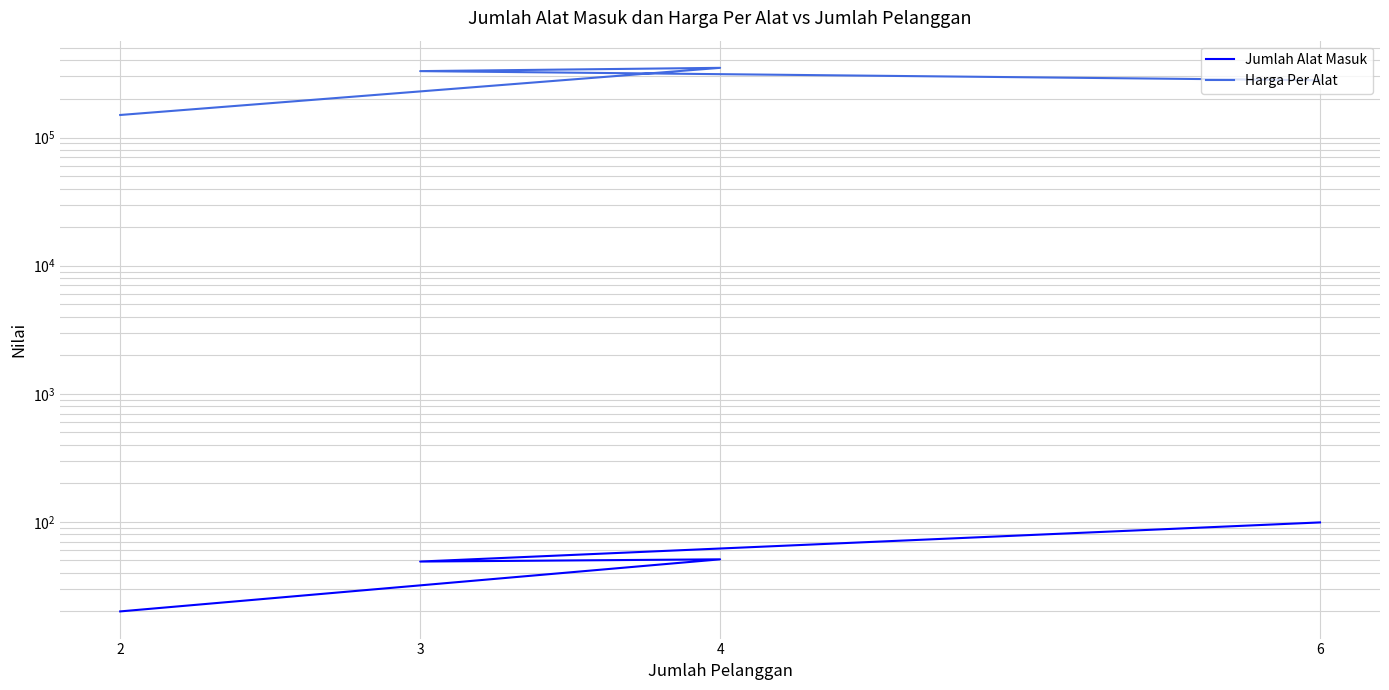

How many data points in Harga Per Alat are above 330000?

1